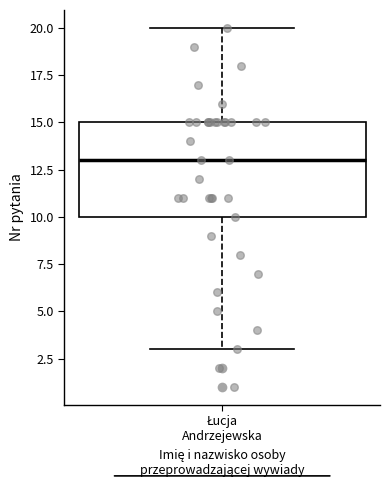

Read this box plot against the y-axis: the position of the median line, the range covered by the box, and the ends of both whiskers. The values are not printed on the chart, so give them approximately, as read against the axis.

median 13, box 10 to 15, whiskers 3 to 20